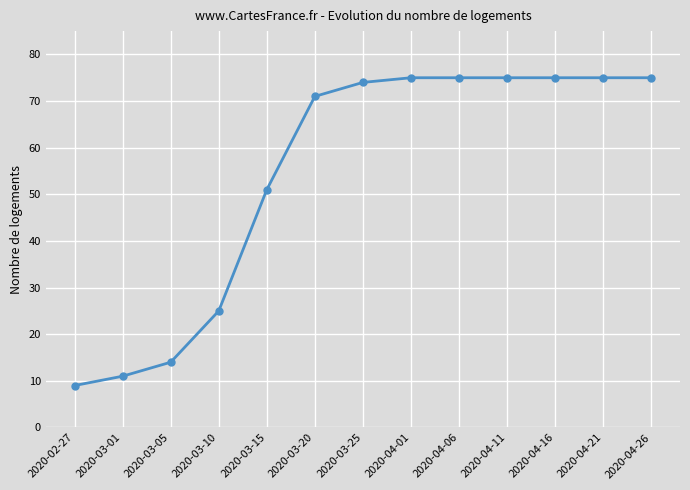

At which category does the chart reach its minimum across all series?

2020-02-27